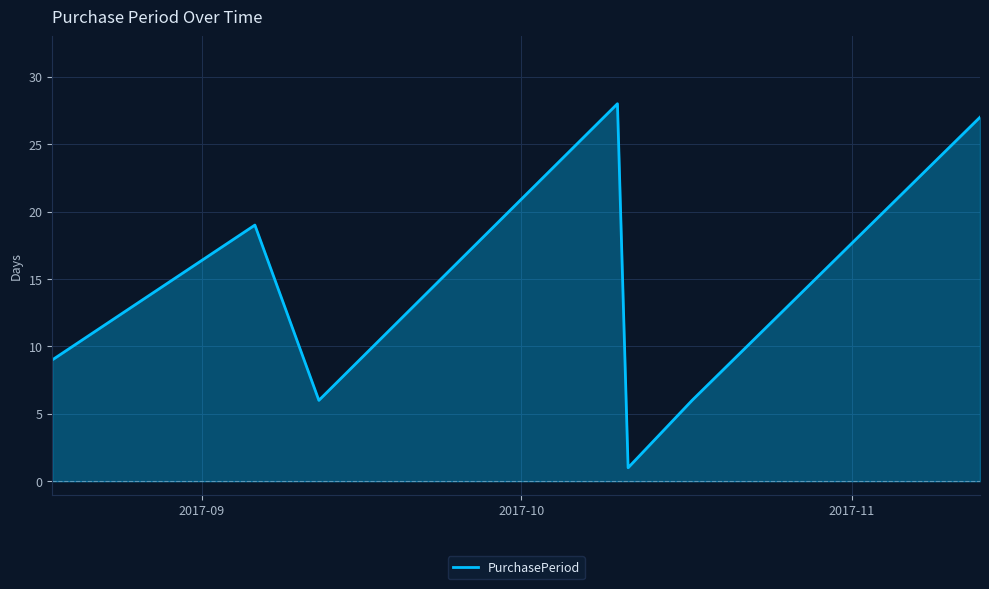

What is the greatest value displayed?

28